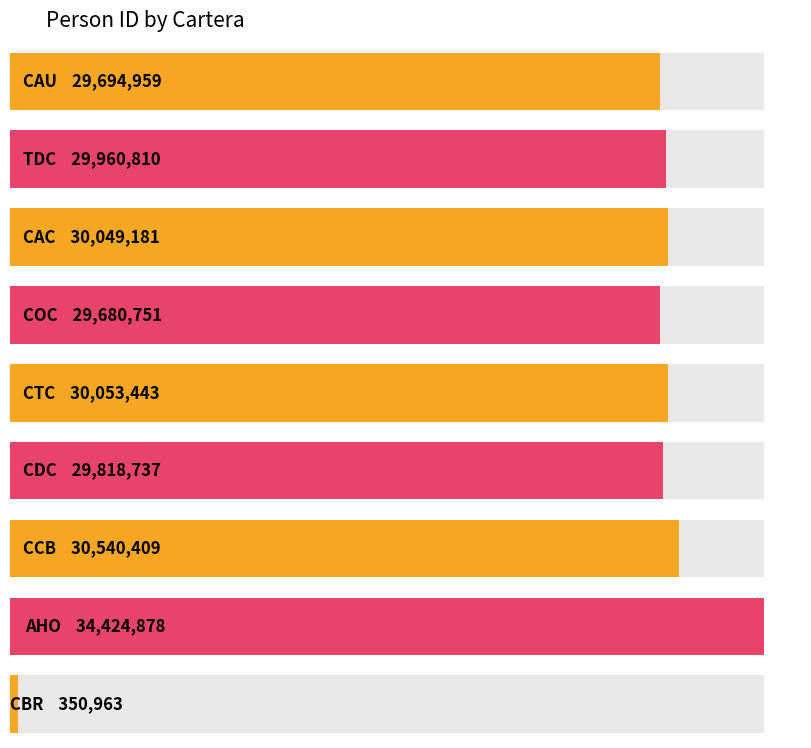

Does the chart contain any negative values?

No